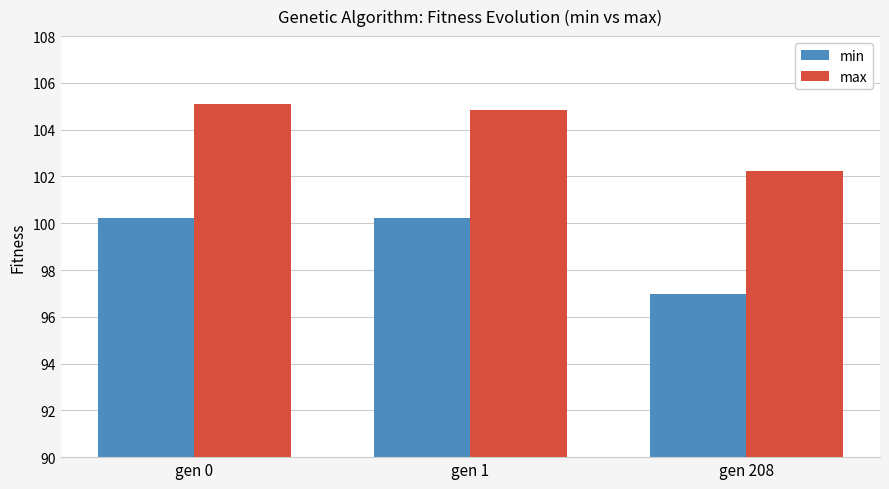

At which category does the chart reach its peak across all series?

gen 0